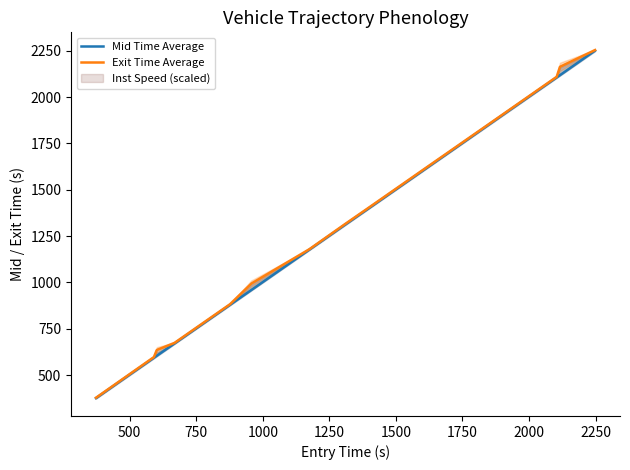

How many values in the Exit Time Average series exceed 1179?

10